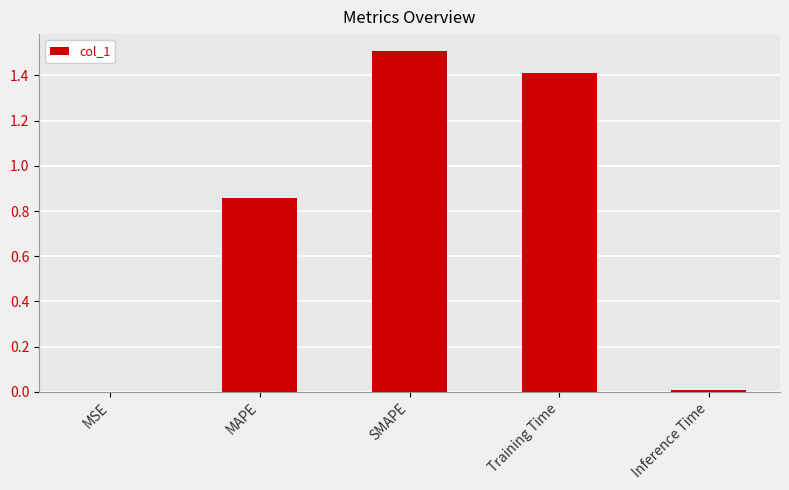

Which category has the highest value across all series?

SMAPE